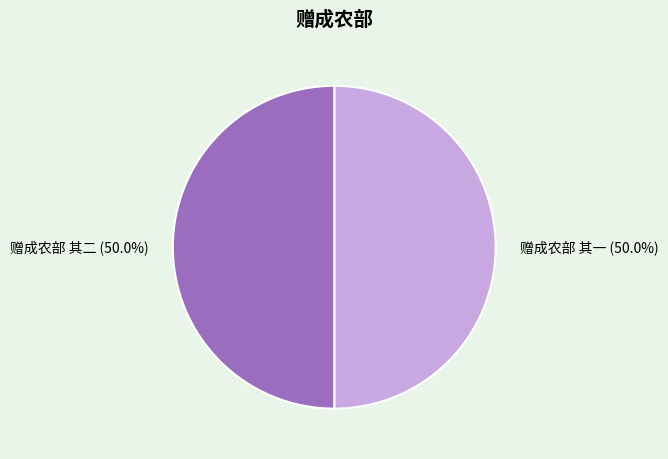

Approximately how many times larger is the value at 赠成农部 其一 compared to 赠成农部 其二?

1.0